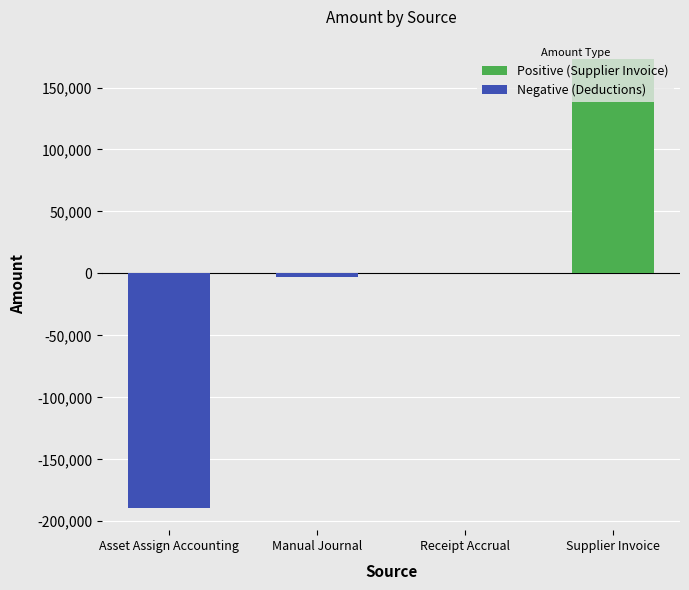

List the series in order of their peak value, lowest first.

Negative (Deductions), Positive (Supplier Invoice)